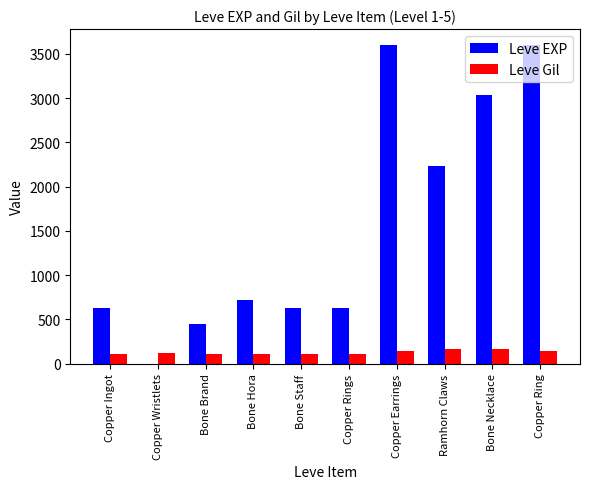

Which series changed the most between Bone Staff and Copper Earrings?

Leve EXP